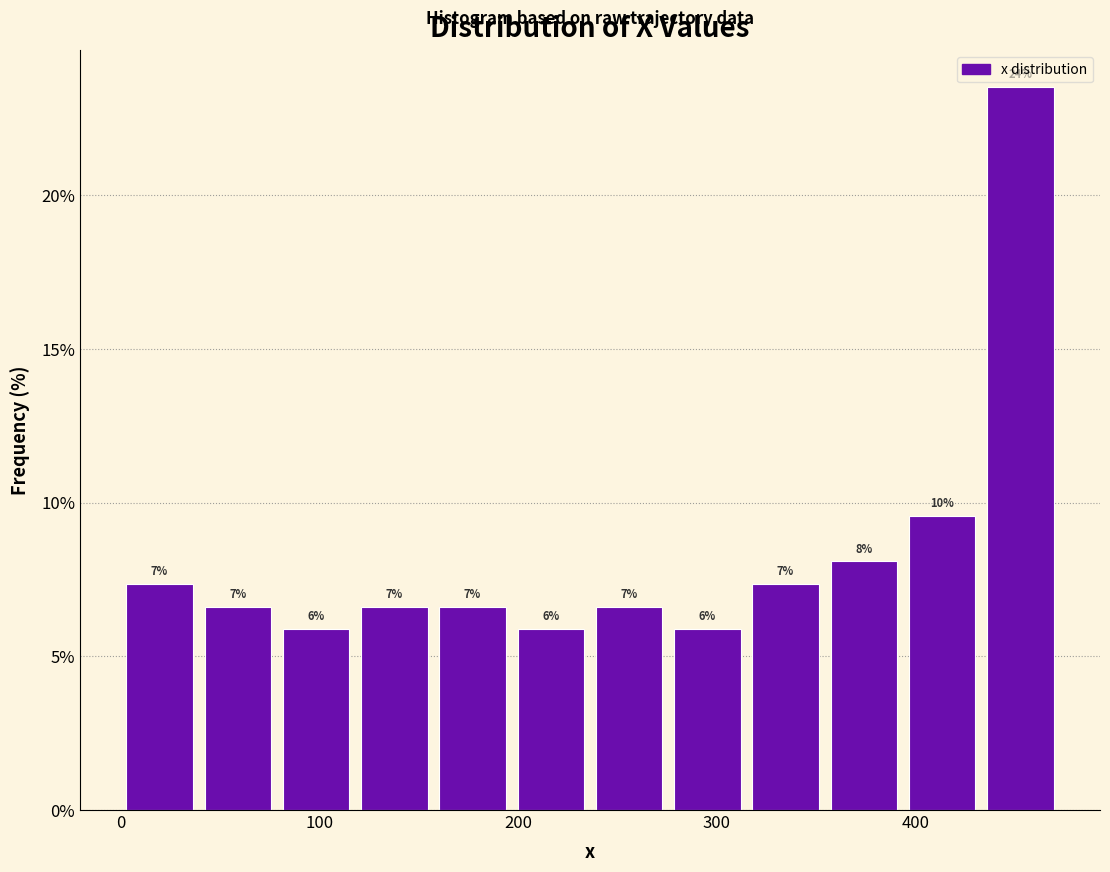

Around what value on the x-axis is the tallest bar? Give the approximate position of its centre, as read against the axis.

450